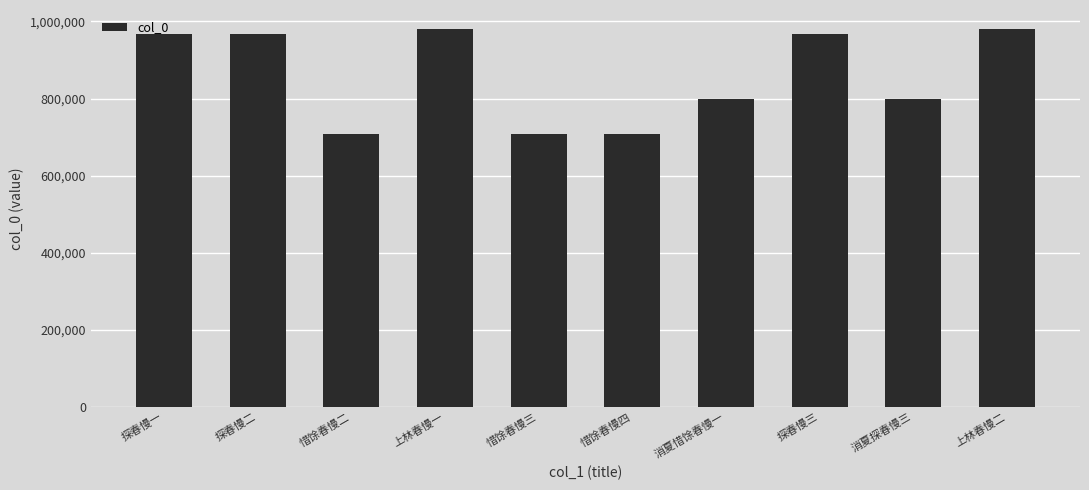

The value at 惜馀春慢二 is 222398. True or false?

False